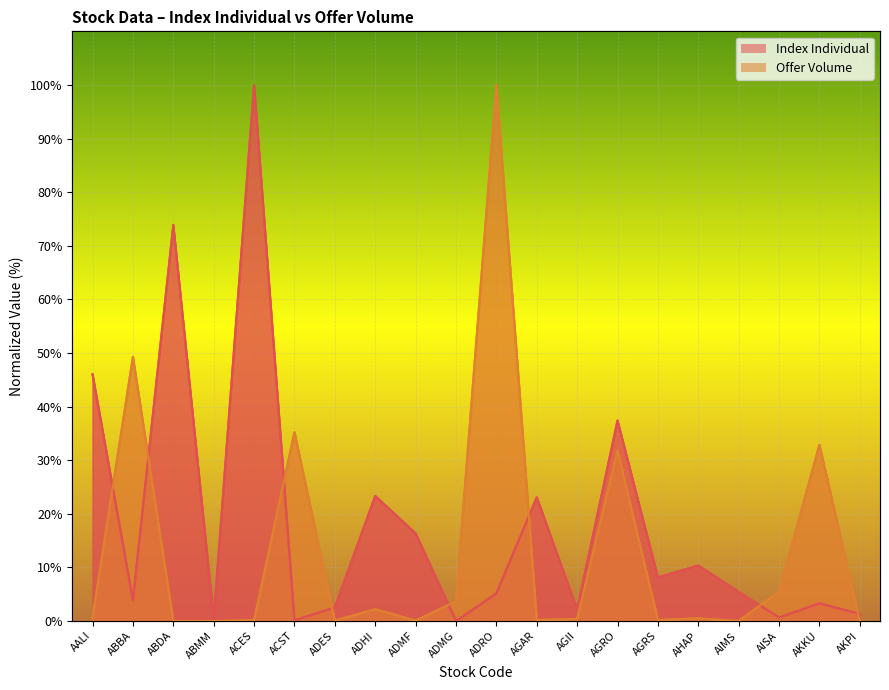

What is the sum of the Index Individual values at ADMF and ADMG?

16.4